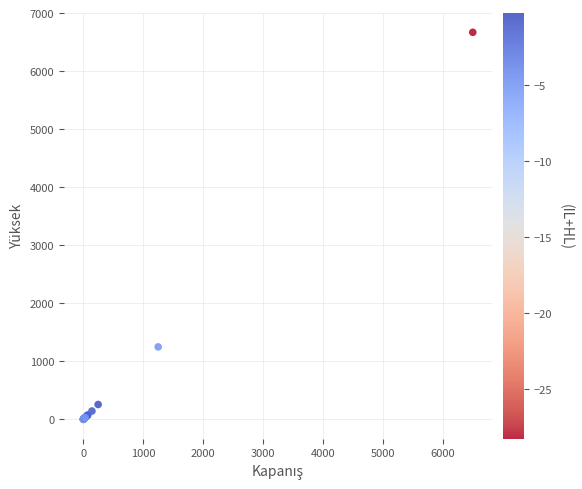

What Y value in the scatter plot is closest to 3334?

1250.0